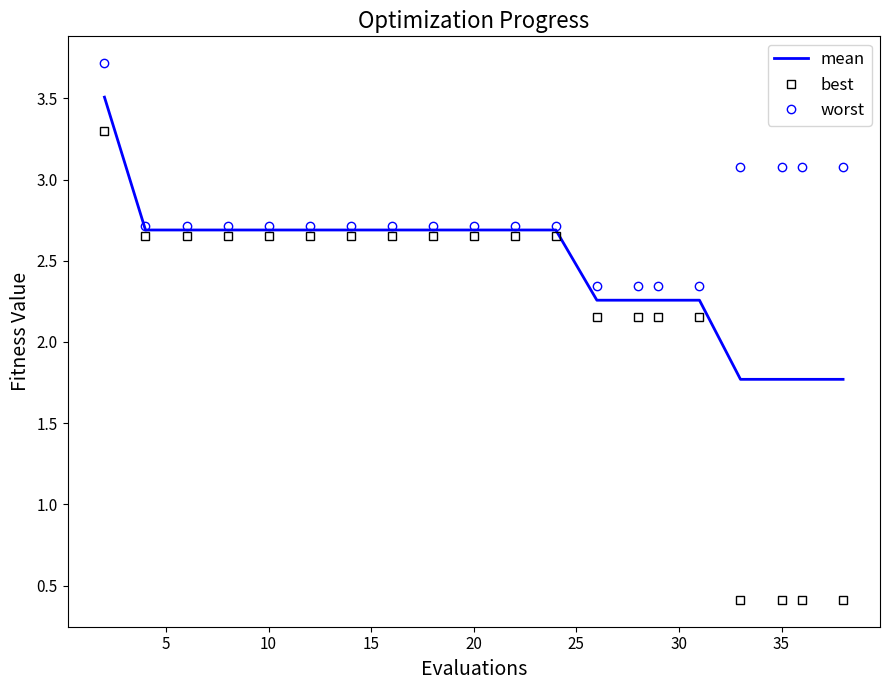

Which series has the largest range (max minus min)?

best